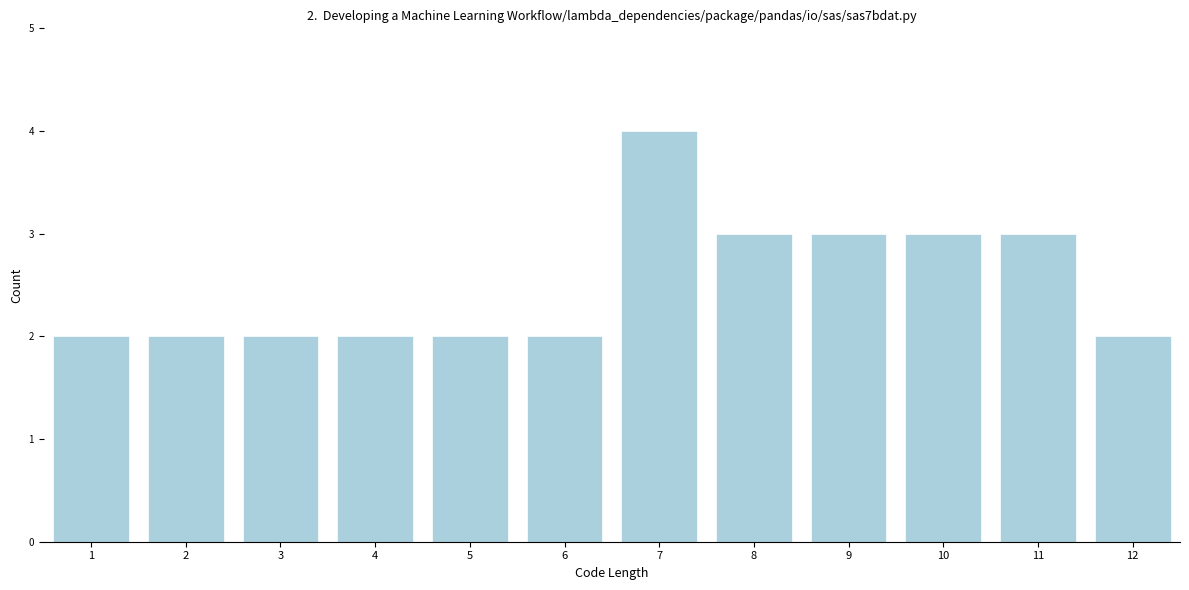

Reading left to right, transcribe all the data shown in this chart.

2	2	2	2	2	2	4	3	3	3	3	2